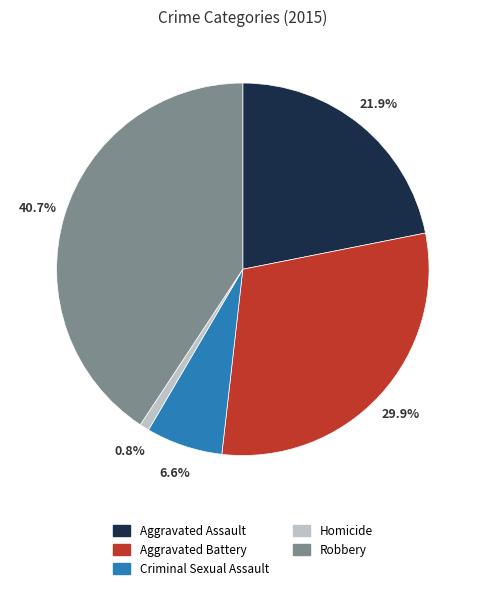

What is the largest slice in the pie chart?

Robbery